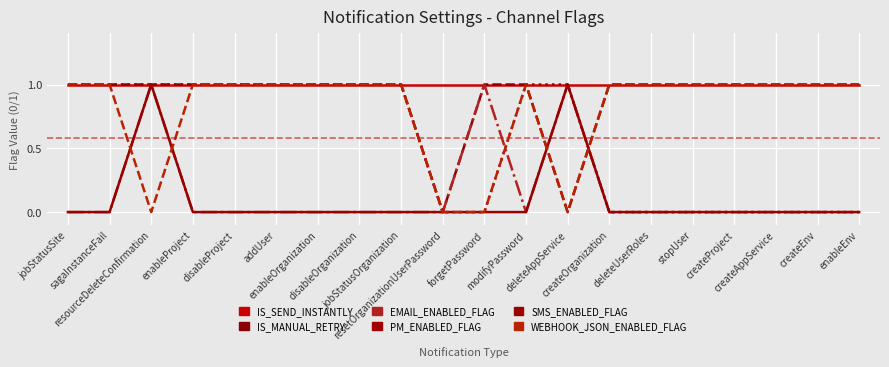

Which series has the largest total across all categories?

IS_SEND_INSTANTLY